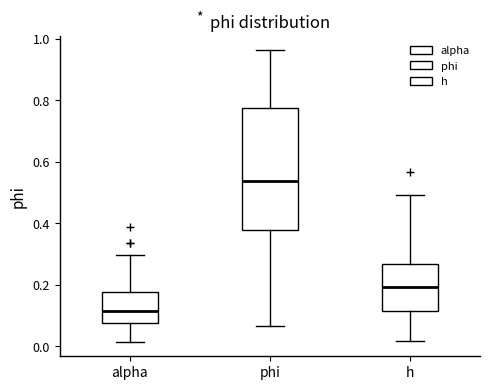

Which box is the tallest, from its lower edge to its upper edge?

phi